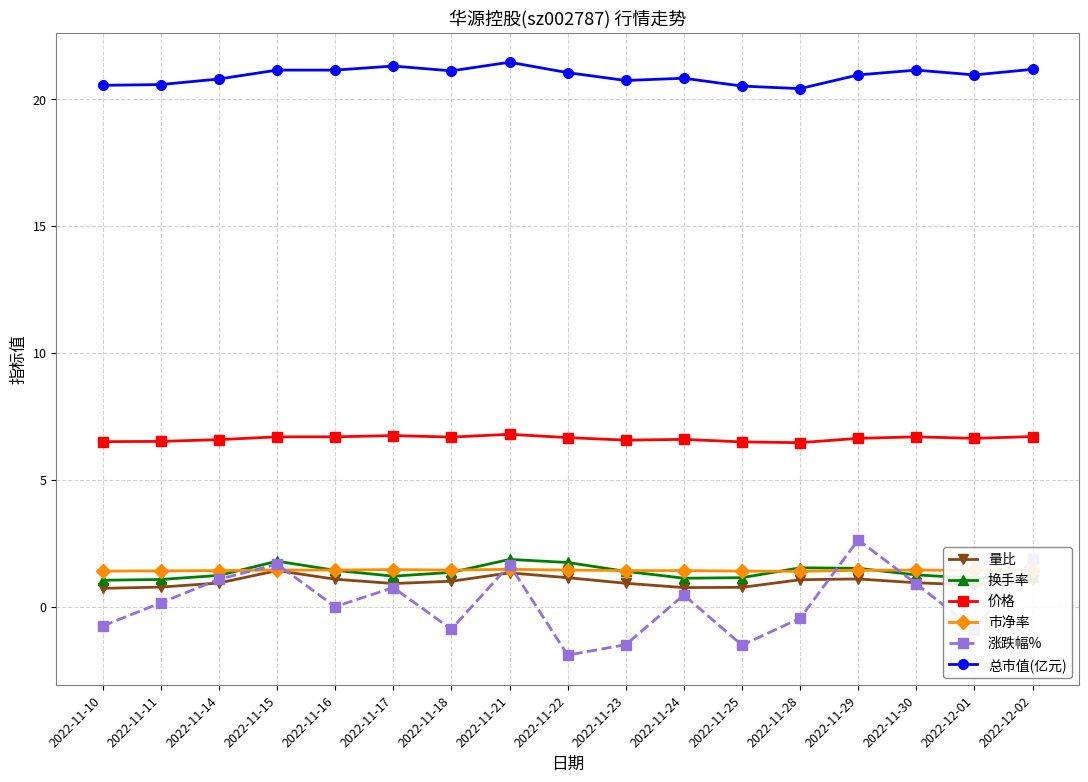

What is the total value across all series at 2022-12-01?

30.1